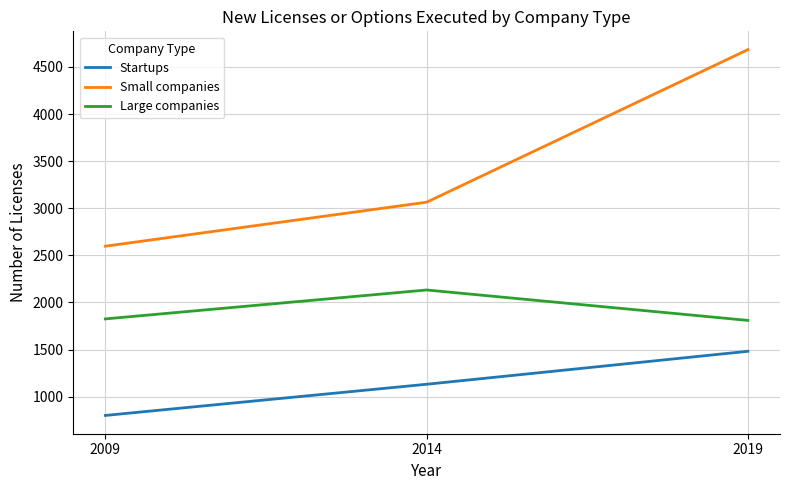

Which category has the lowest value across all series?

2009